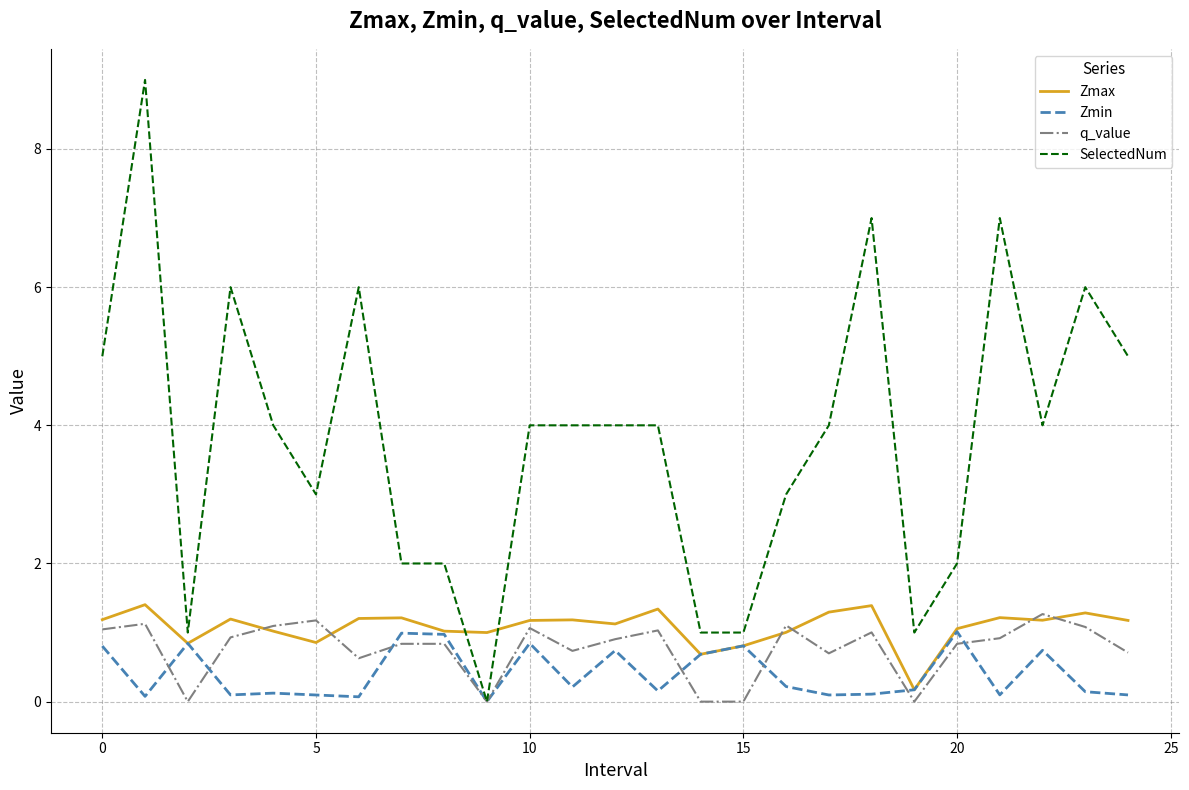

What is the greatest value displayed?

9.0